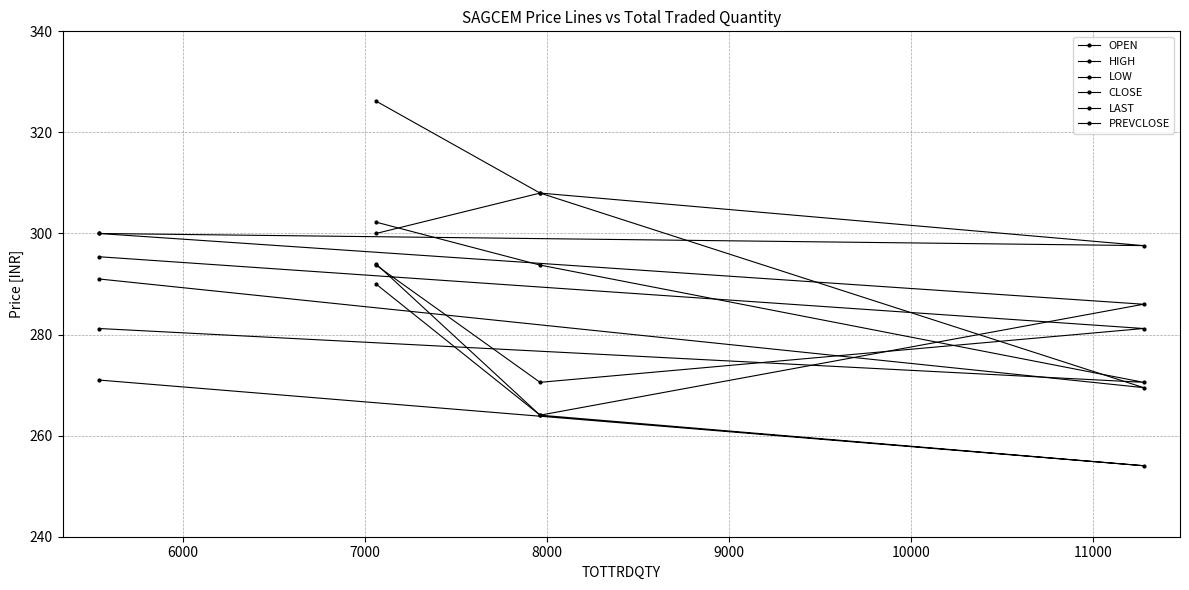

Does the chart have visible grid lines?

Yes